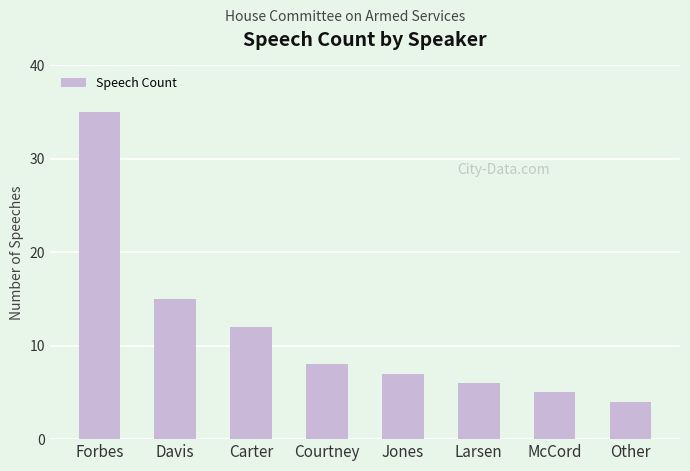

Is it true that the value at McCord is 2?

False